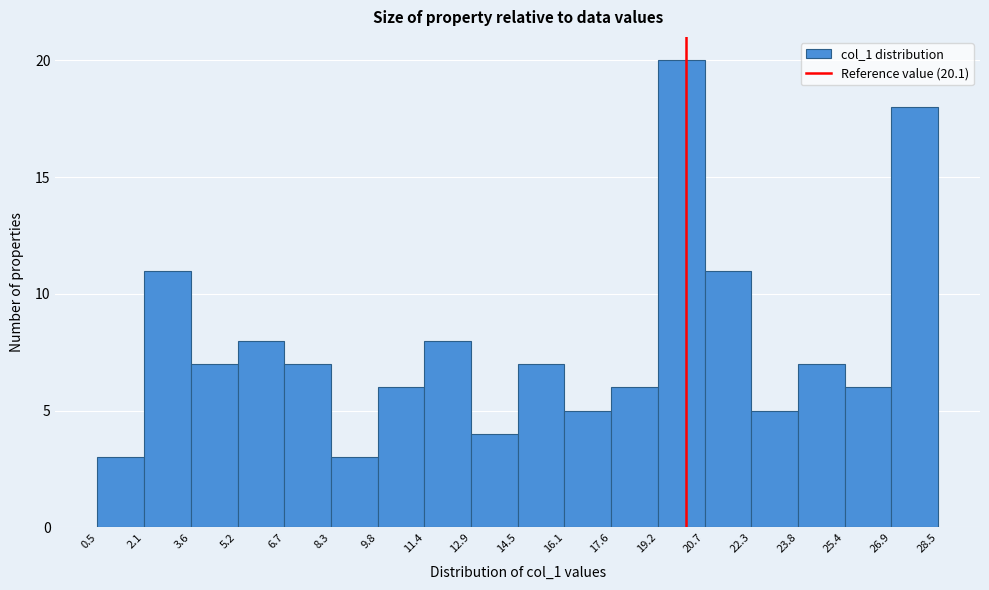

Which range on the x-axis has the tallest bar?

19.2 to 20.7